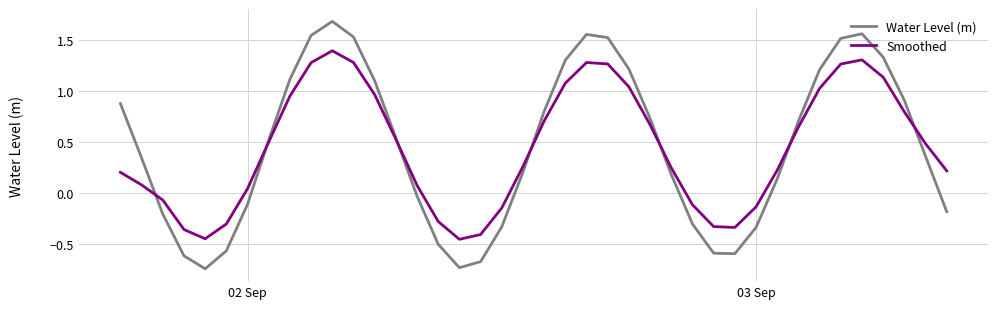

What is the maximum value for Smoothed?

1.4